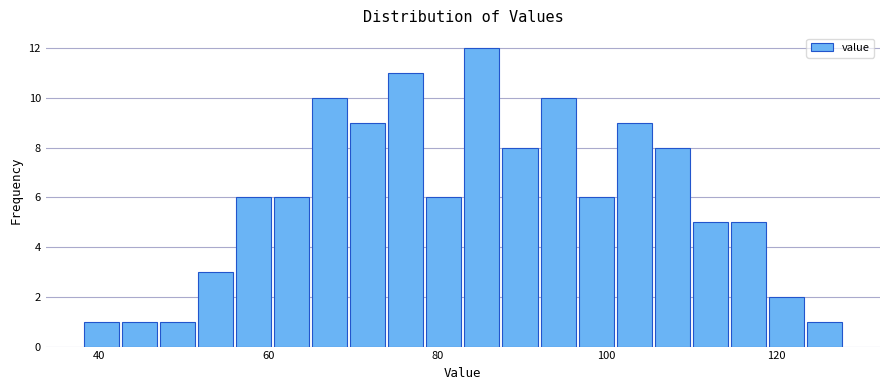

Read against the x-axis, roughly where is the centre of the tallest bar?

86